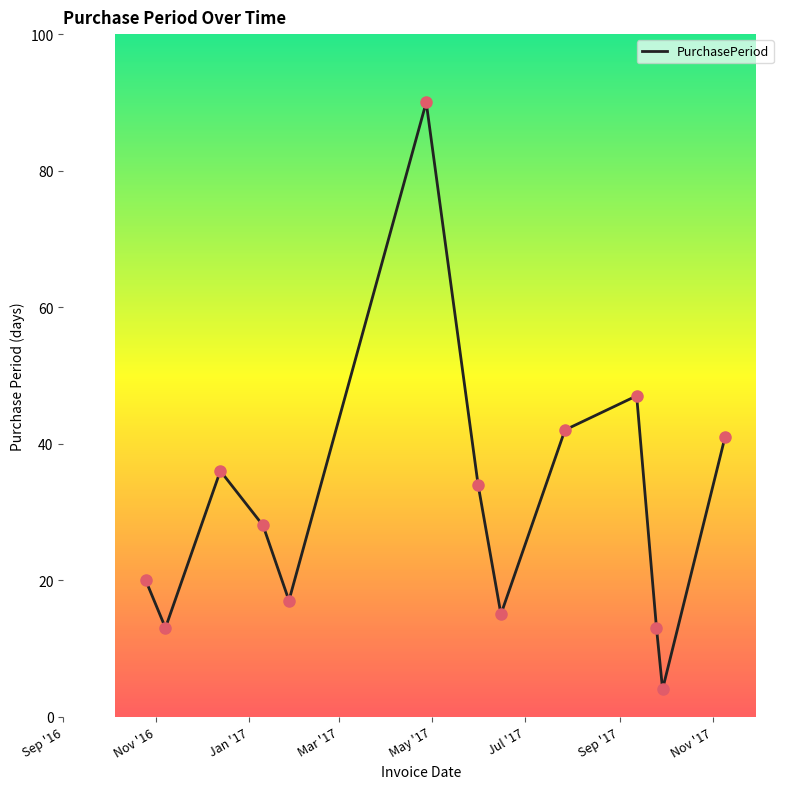

What is the minimum value shown in the chart?

4